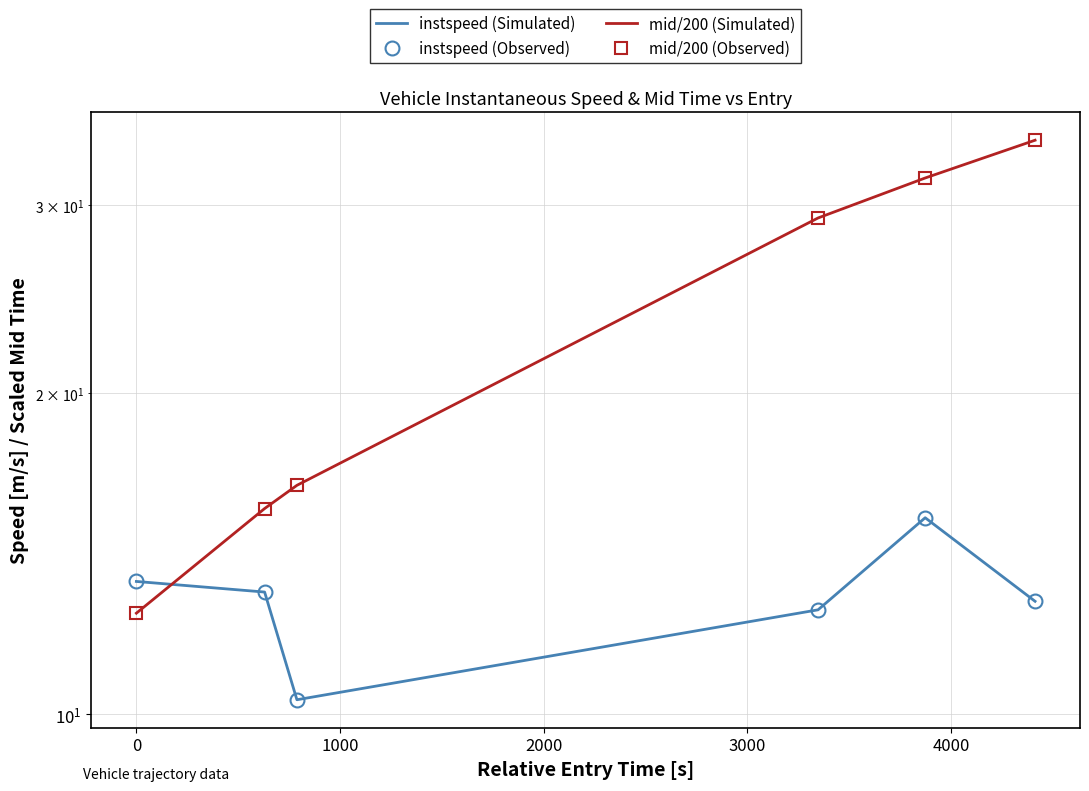

How many lines are shown in the chart?

4